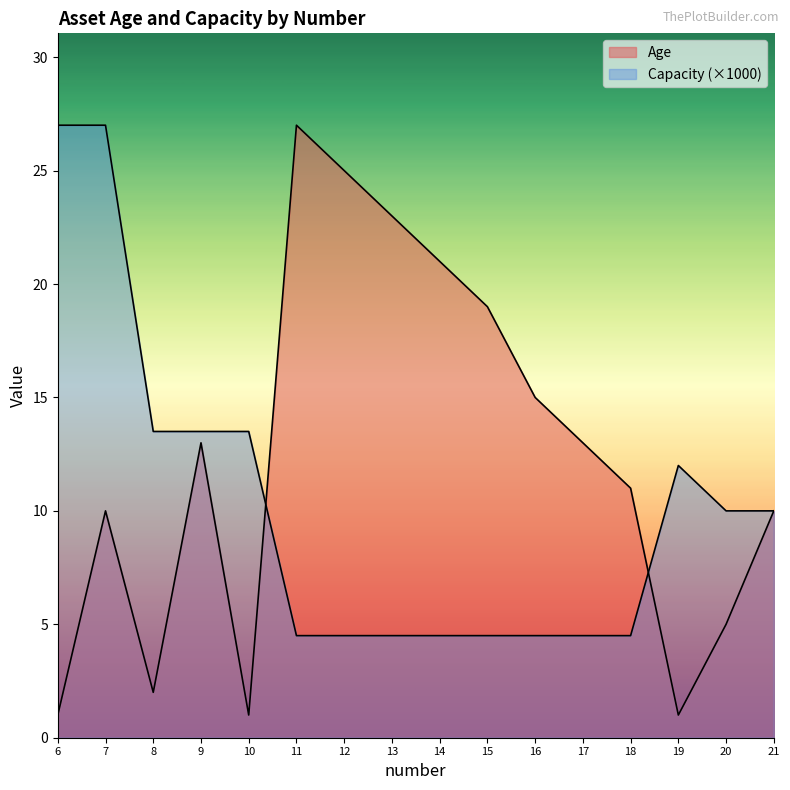

What is the greatest value displayed?

27.0